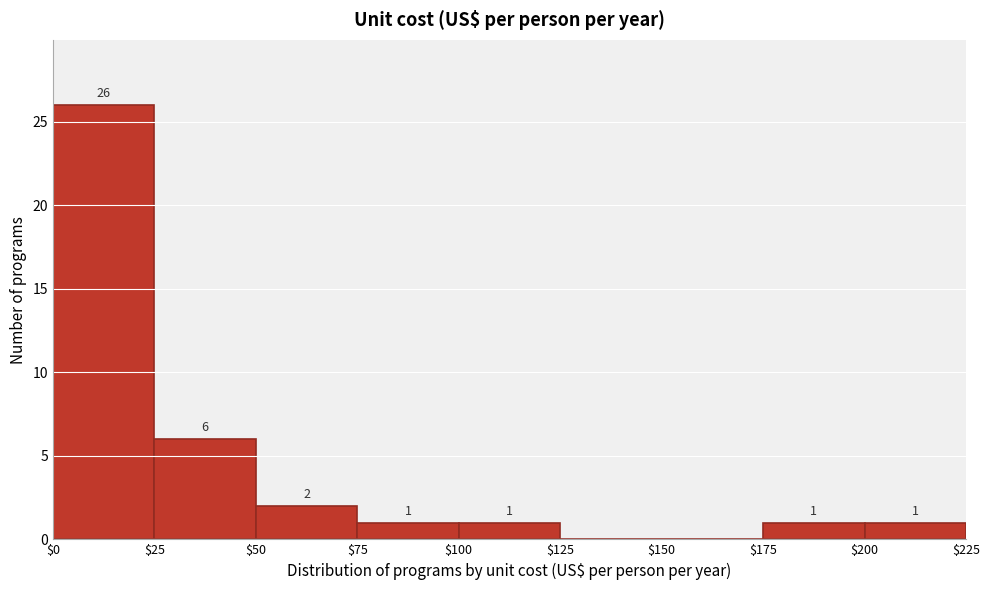

Which range on the x-axis has the tallest bar?

$0 to $25